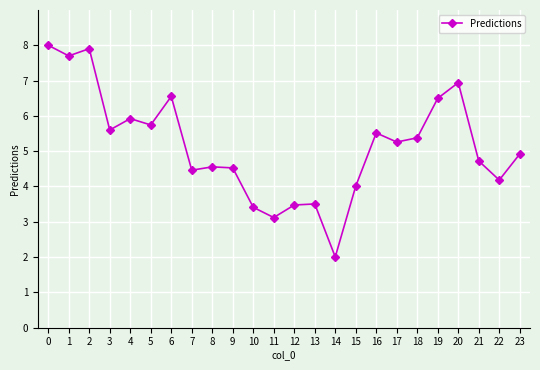

What is the ratio of the value at 18 to the value at 12?

1.5